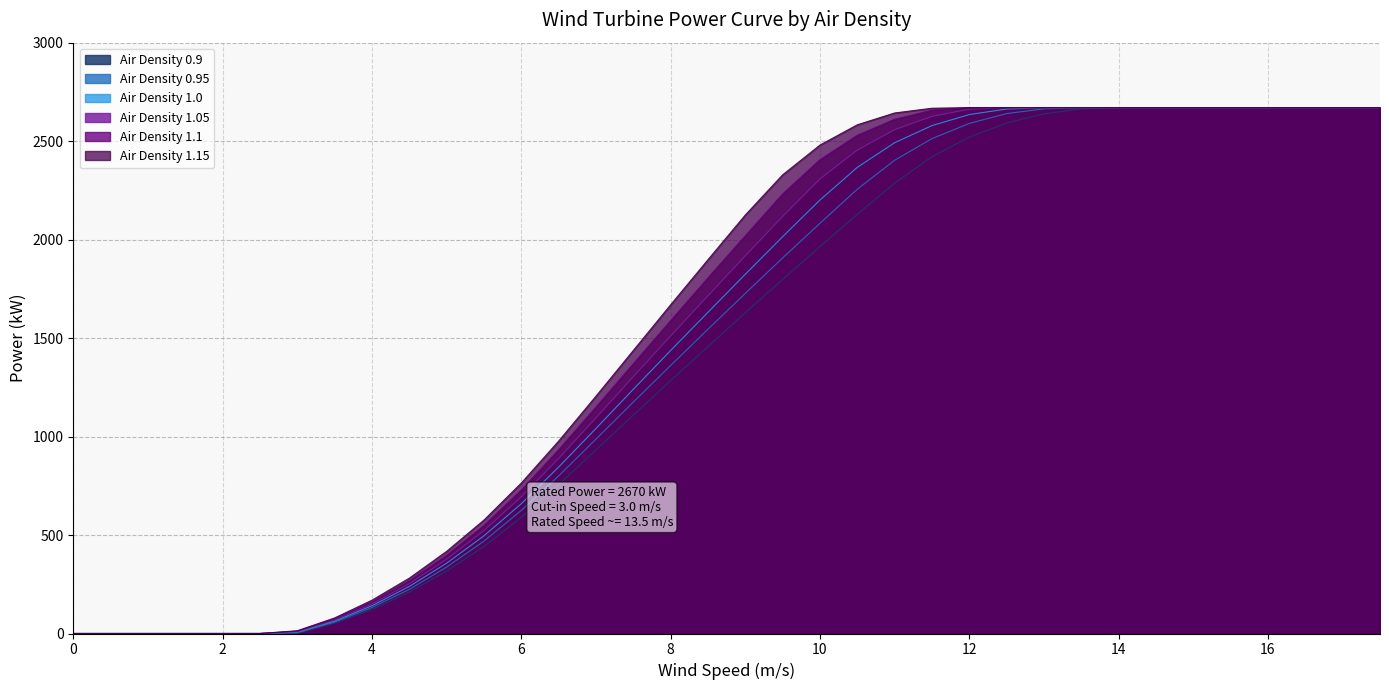

What is the total value across all series at 10.5?

14319